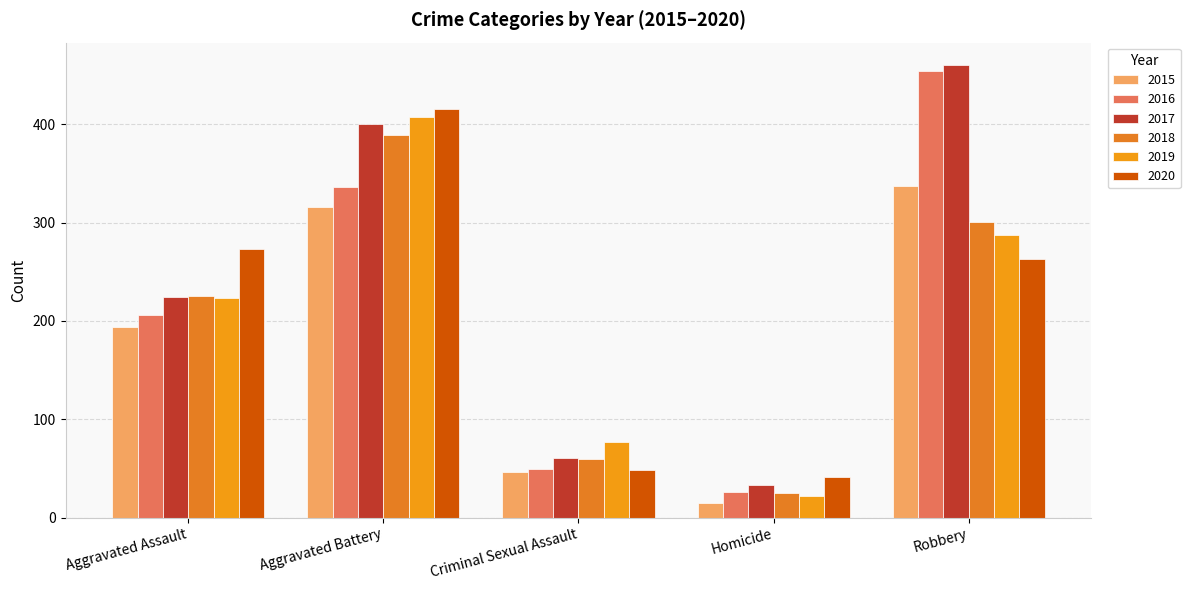

At which label does 2017 reach its minimum?

Homicide